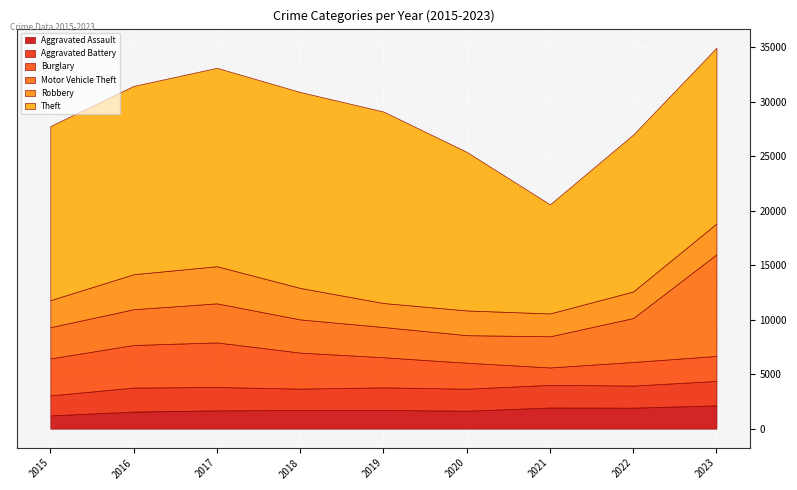

What is the difference between the maximum and minimum values in the Aggravated Battery series?

407